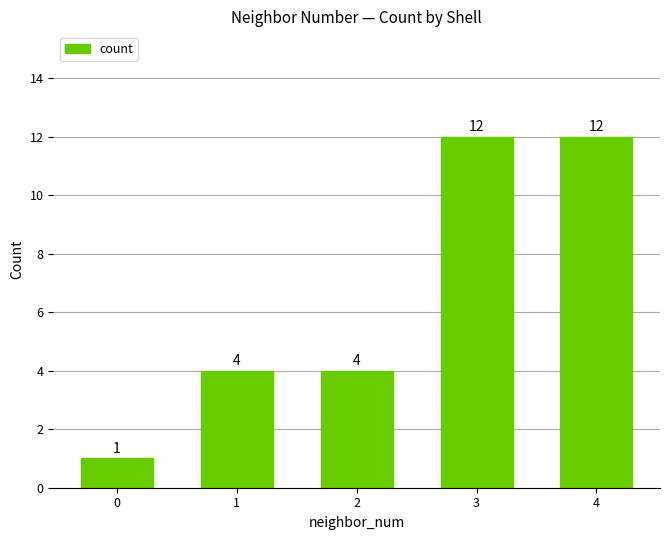

Count the number of data series in this chart.

1